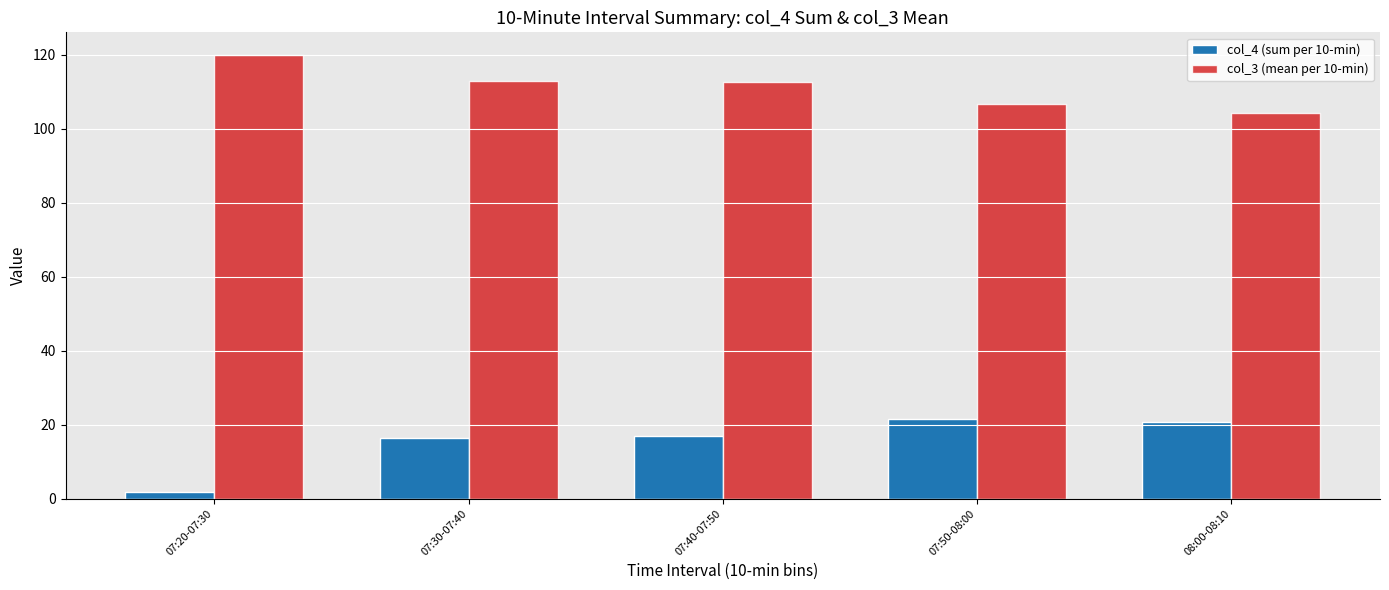

Rank the series at 07:40-07:50 from lowest to highest value.

col_4 (sum per 10-min), col_3 (mean per 10-min)